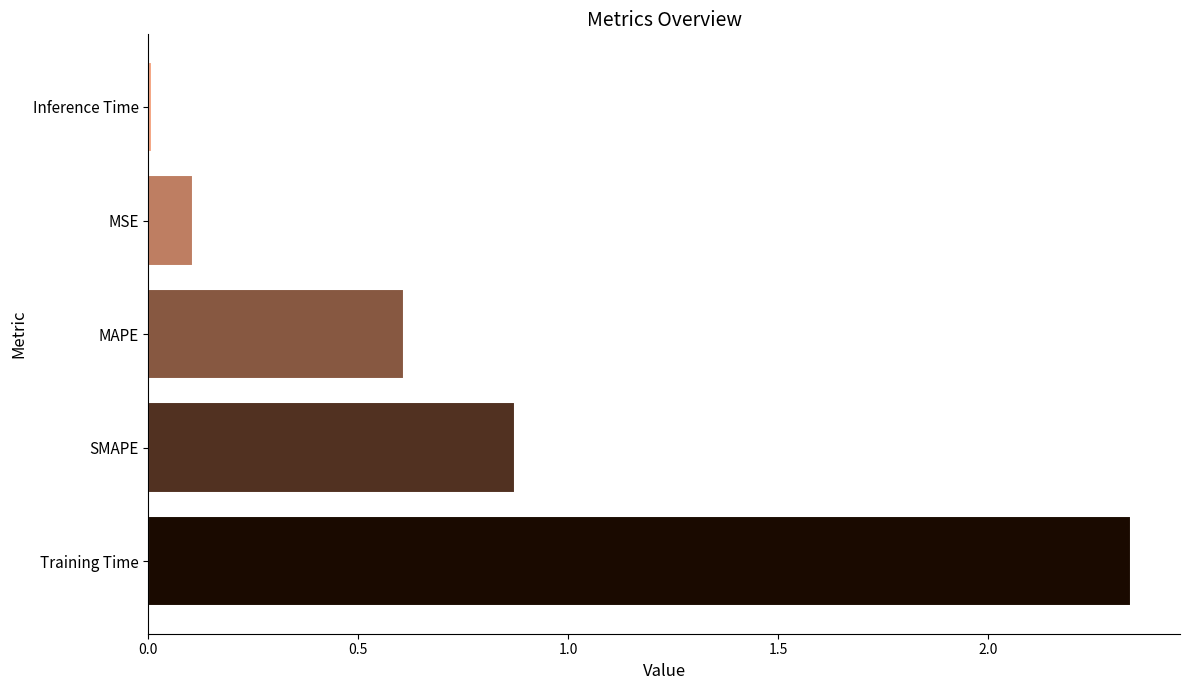

The chart shows a value of 0.4 at SMAPE. True or false?

False